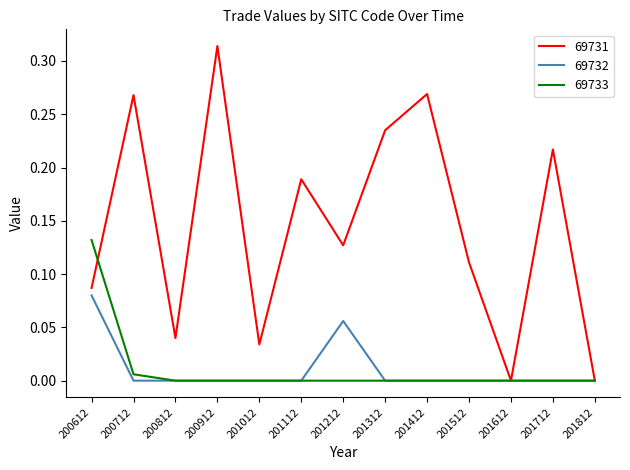

What are all the series names shown in the legend?

69731, 69732, 69733